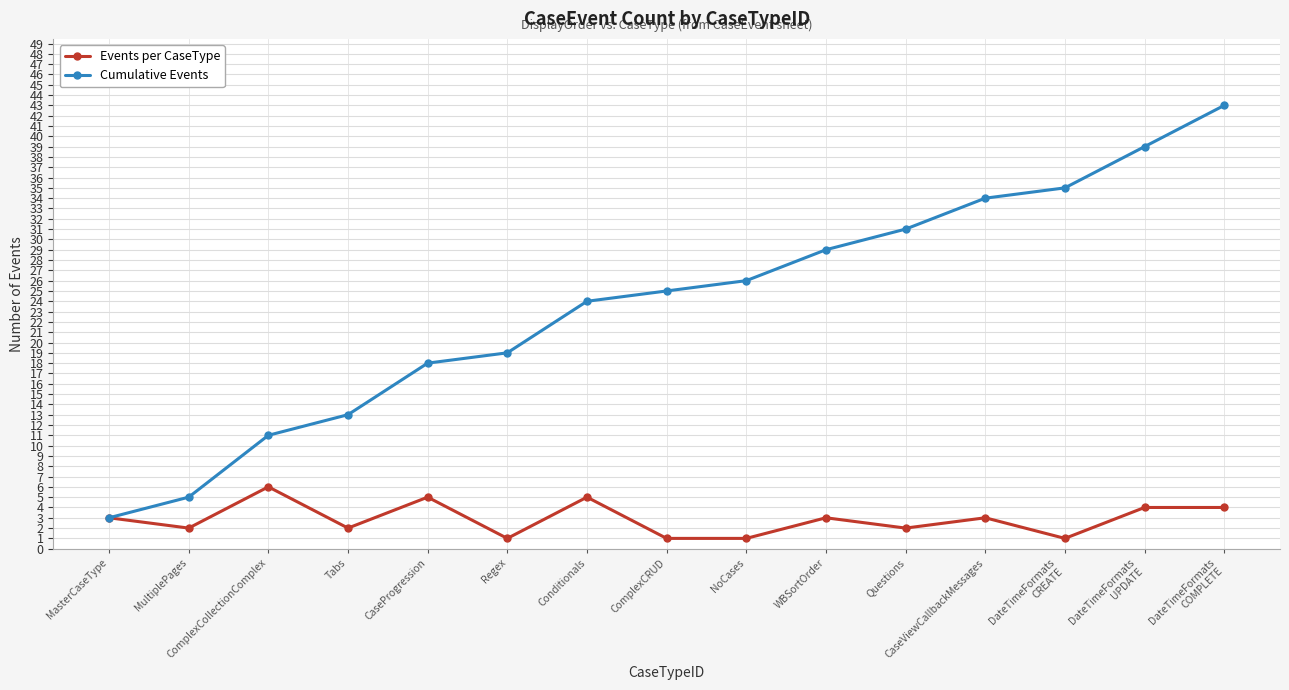

Reading left to right, transcribe all the data shown in this chart.

Events per CaseType: MasterCaseType=3	MultiplePages=2	ComplexCollectionComplex=6	Tabs=2	CaseProgression=5	Regex=1	Conditionals=5	ComplexCRUD=1	NoCases=1	WBSortOrder=3	Questions=2	CaseViewCallbackMessages=3	DateTimeFormats
CREATE=1	DateTimeFormats
UPDATE=4	DateTimeFormats
COMPLETE=4
Cumulative Events: MasterCaseType=3	MultiplePages=5	ComplexCollectionComplex=11	Tabs=13	CaseProgression=18	Regex=19	Conditionals=24	ComplexCRUD=25	NoCases=26	WBSortOrder=29	Questions=31	CaseViewCallbackMessages=34	DateTimeFormats
CREATE=35	DateTimeFormats
UPDATE=39	DateTimeFormats
COMPLETE=43